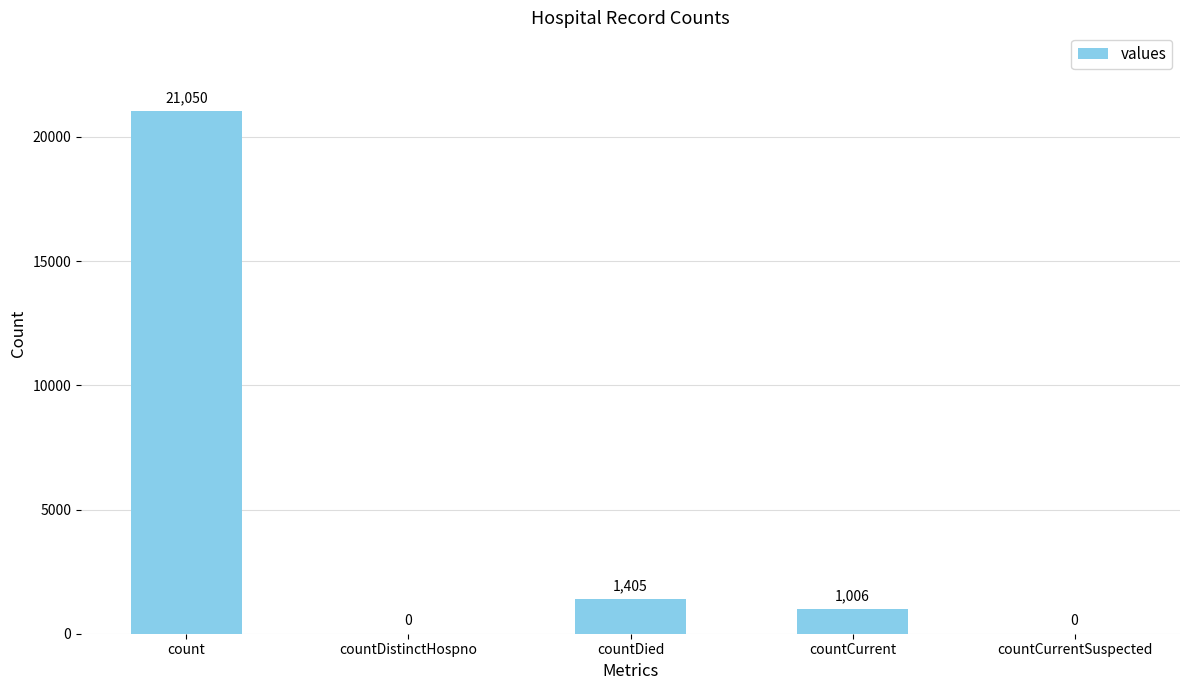

What is the change in value from count to countCurrent?

-20044